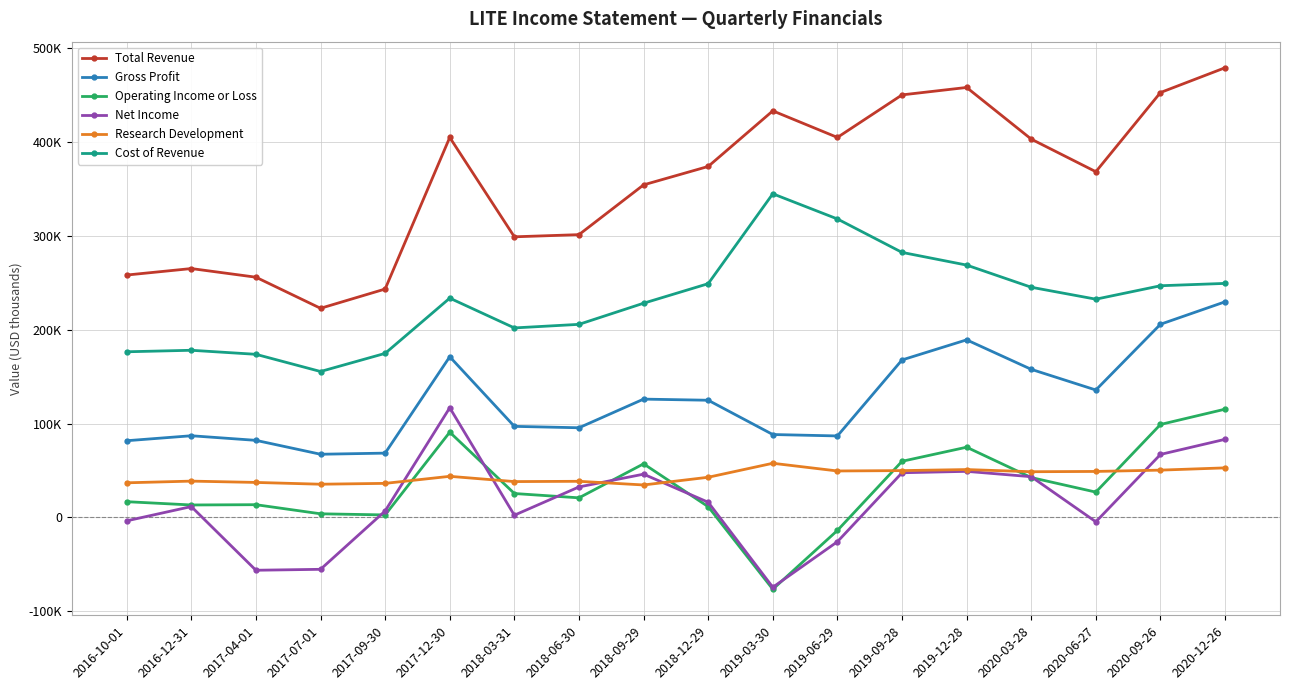

Does the chart have visible grid lines?

Yes